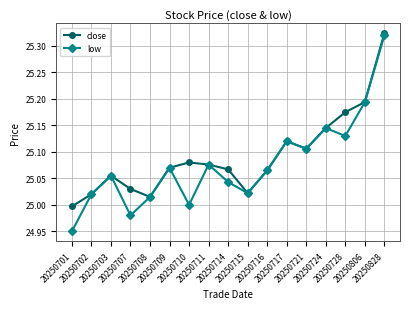

In close, how many points are lower than both neighbors (excluding endpoints)?

3